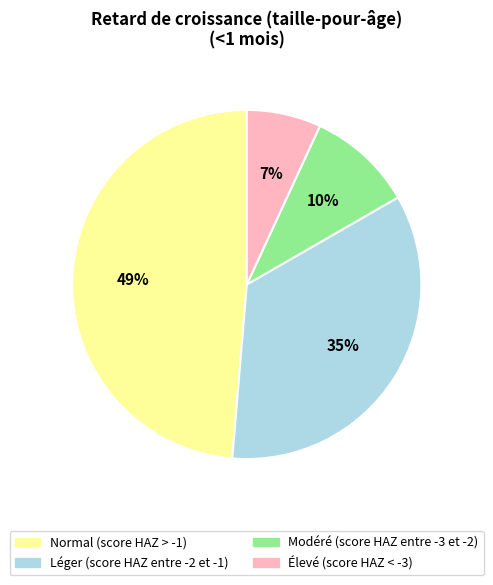

Combined, do Élevé (score HAZ < -3) and Normal (score HAZ > -1) account for over 50%?

Yes